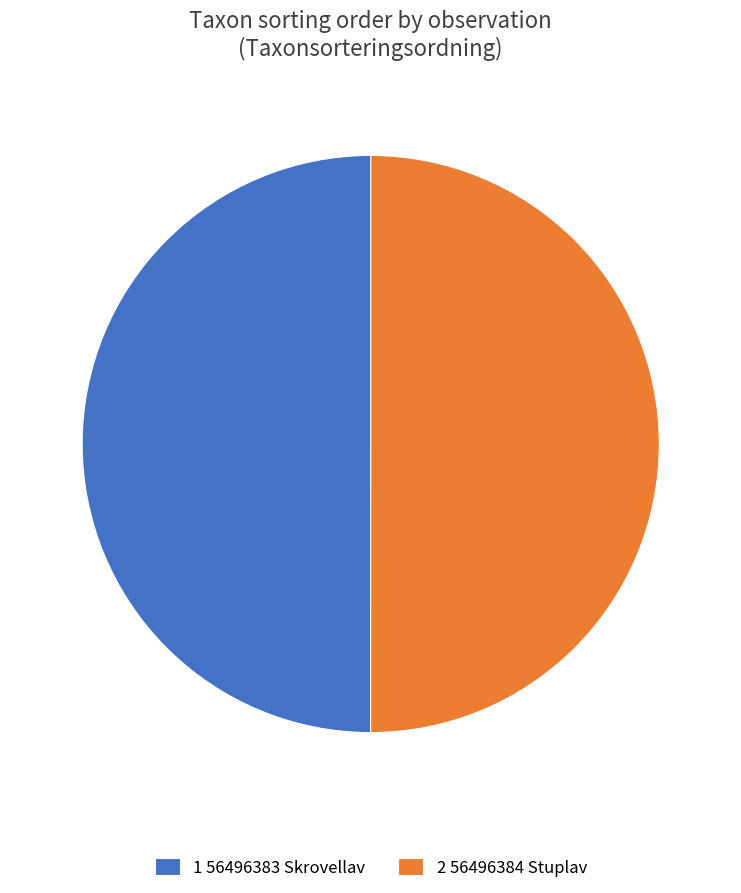

Is the sum of 2 56496384 Stuplav and 1 56496383 Skrovellav greater than half?

Yes